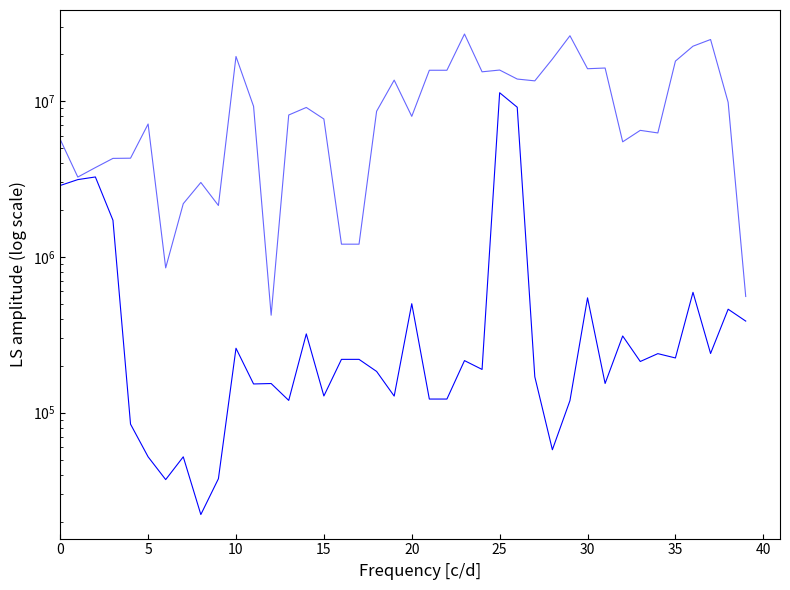

What is the smallest value displayed?

22175